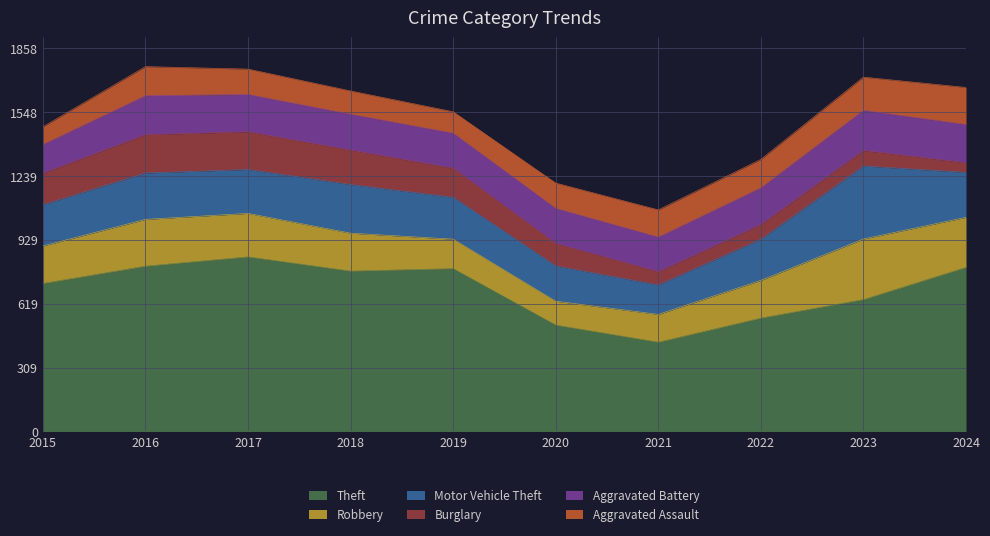

What is the value of the Robbery point at the 5th from the left?

143